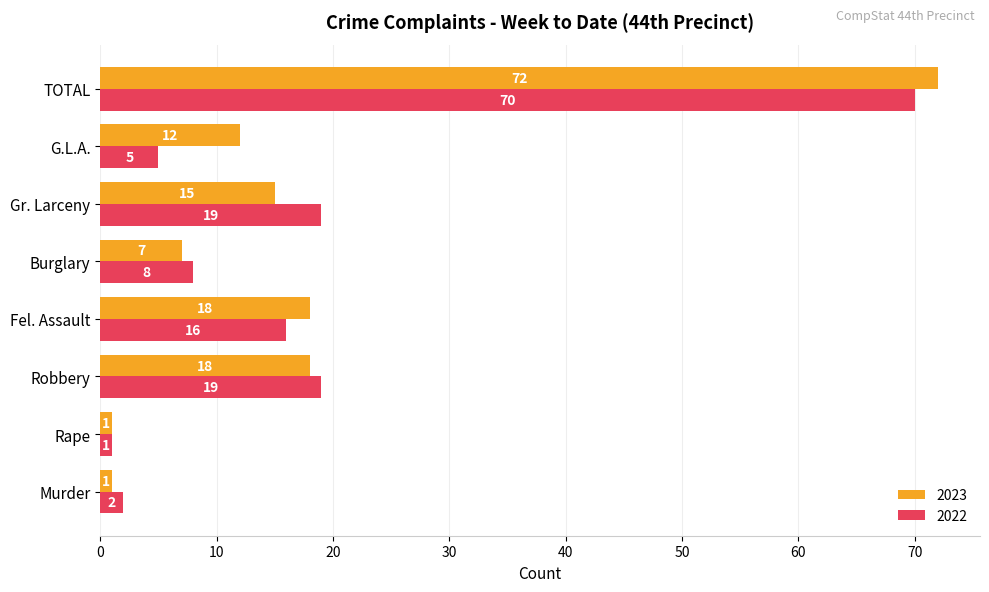

Which label corresponds to the largest value in the chart?

TOTAL